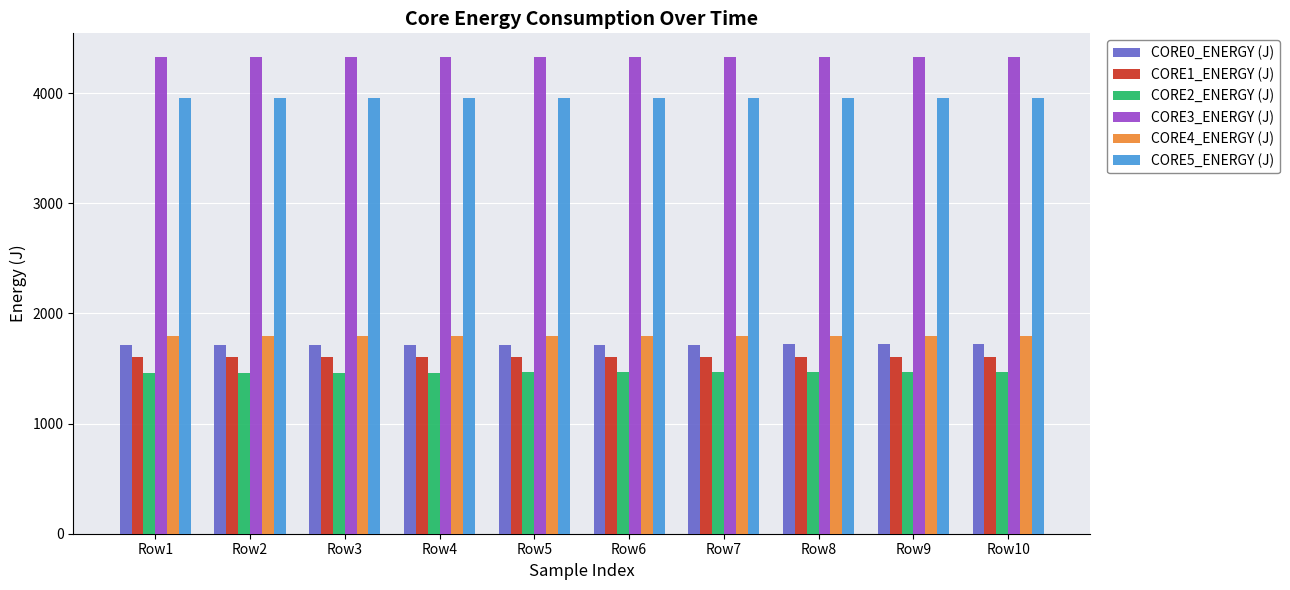

What is the total value across all series at Row6?

14862.4